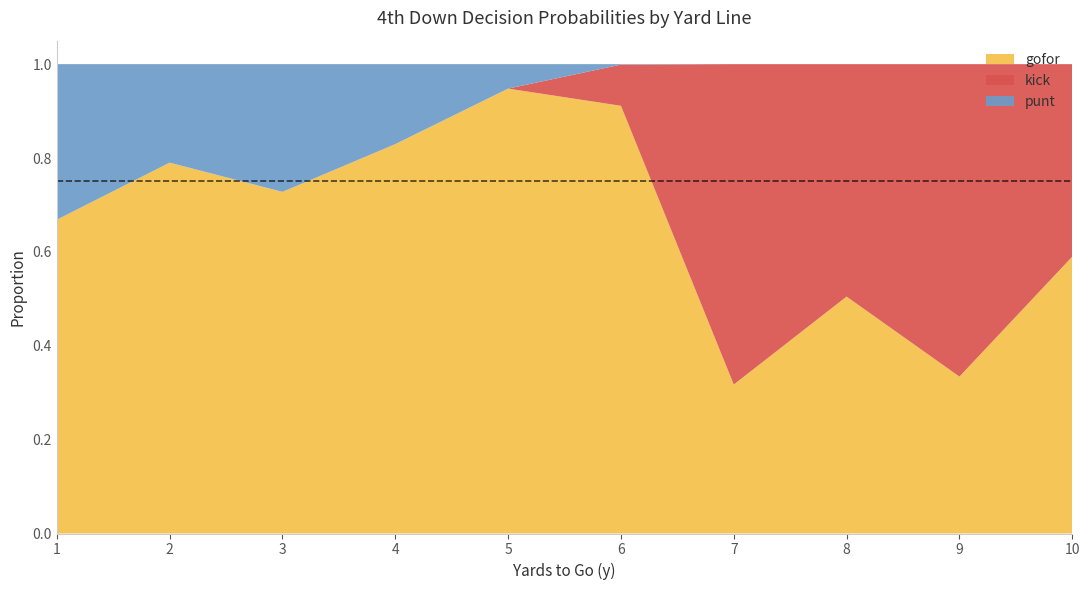

The value of gofor at 3 is 0.4. True or false?

False